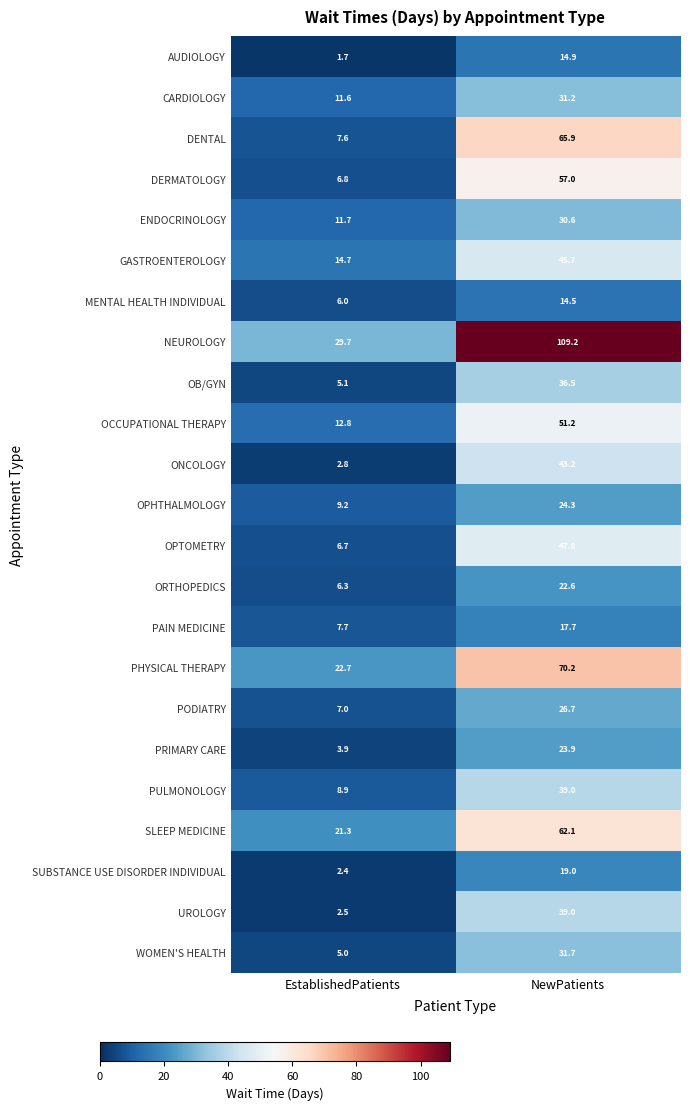

At EstablishedPatients, list the series in order from largest to smallest.

NEUROLOGY, PHYSICAL THERAPY, SLEEP MEDICINE, GASTROENTEROLOGY, OCCUPATIONAL THERAPY, ENDOCRINOLOGY, CARDIOLOGY, OPHTHALMOLOGY, PULMONOLOGY, PAIN MEDICINE, DENTAL, PODIATRY, DERMATOLOGY, OPTOMETRY, ORTHOPEDICS, MENTAL HEALTH INDIVIDUAL, OB/GYN, WOMEN'S HEALTH, PRIMARY CARE, ONCOLOGY, UROLOGY, SUBSTANCE USE DISORDER INDIVIDUAL, AUDIOLOGY